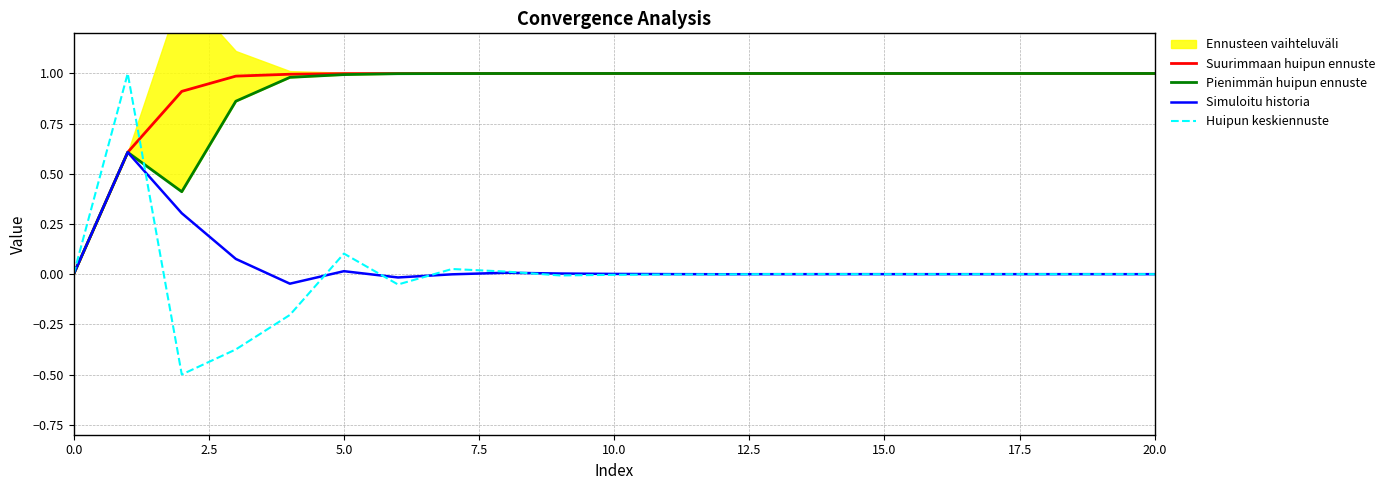

The value of Huipun keskiennuste at 0.0 is 0.9. True or false?

False